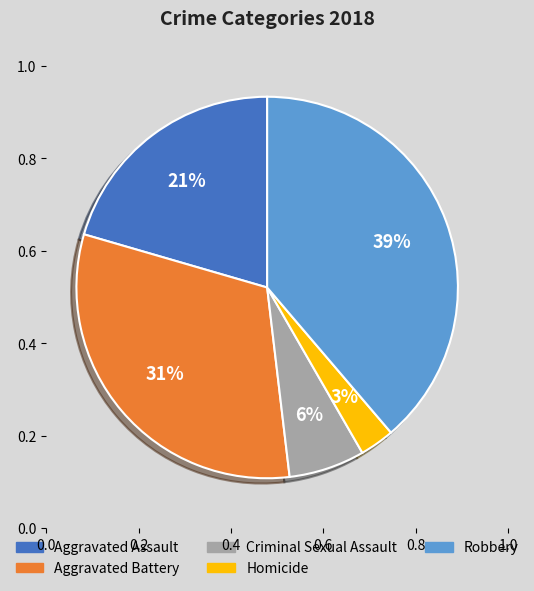

Do Aggravated Assault and Homicide together represent more than half of the pie?

No